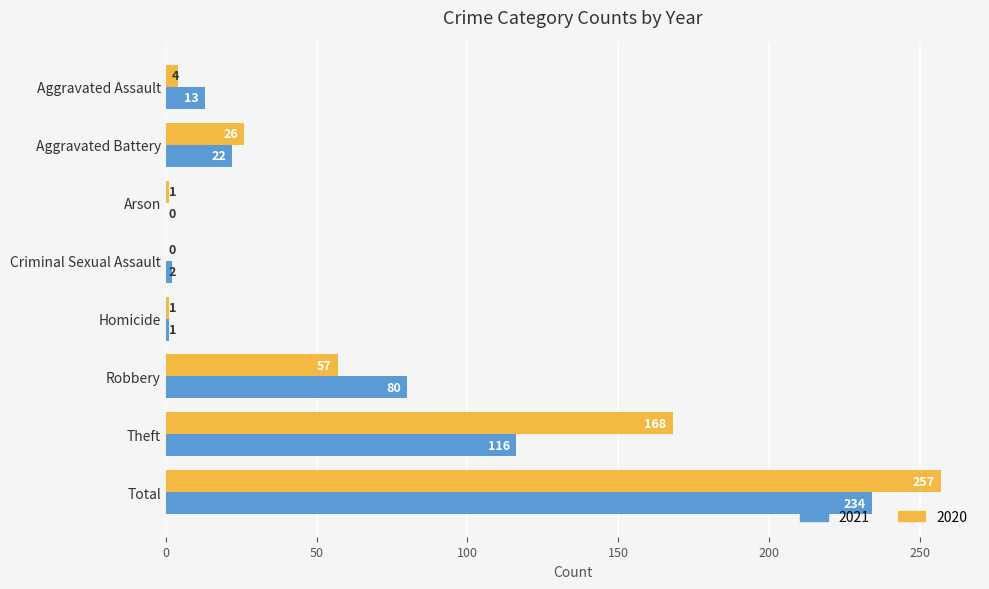

Is it true that 2020 equals 4 at Aggravated Assault?

True